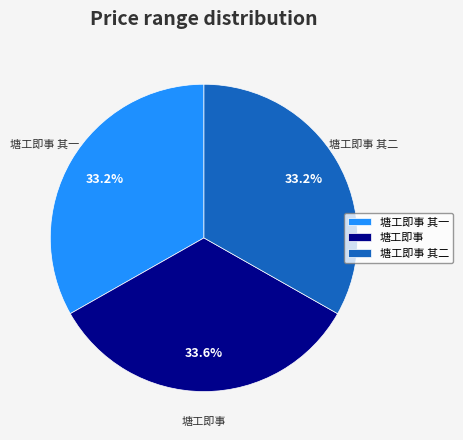

Is there a majority slice in this chart?

No